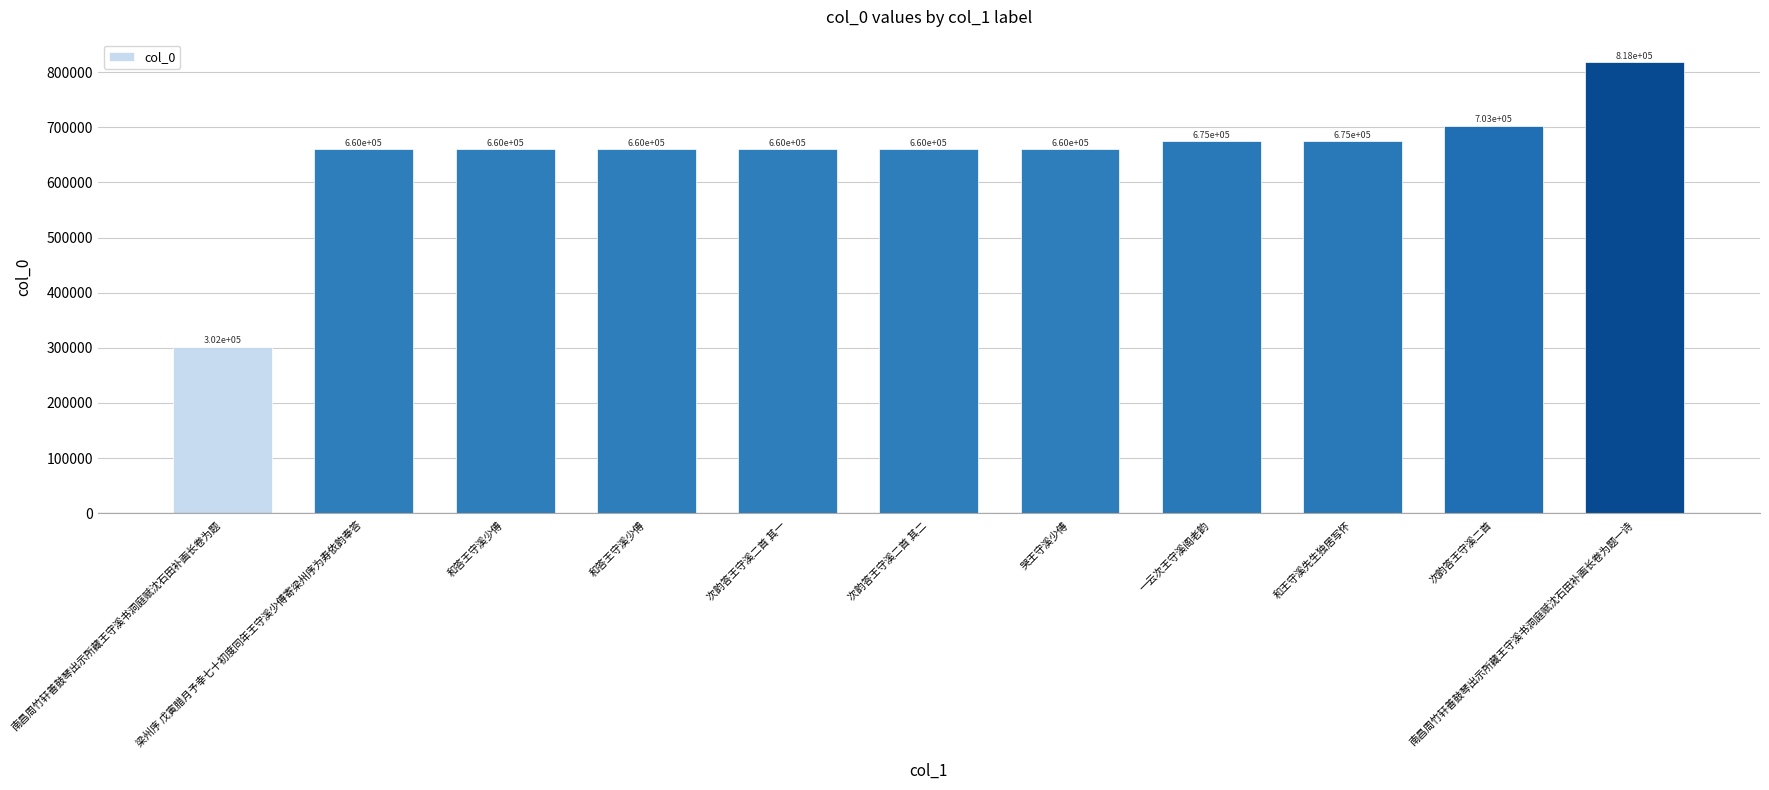

Reading left to right, transcribe all the data shown in this chart.

301989	659918	659951	659963	660419	660420	660441	674787	674924	703032	817994